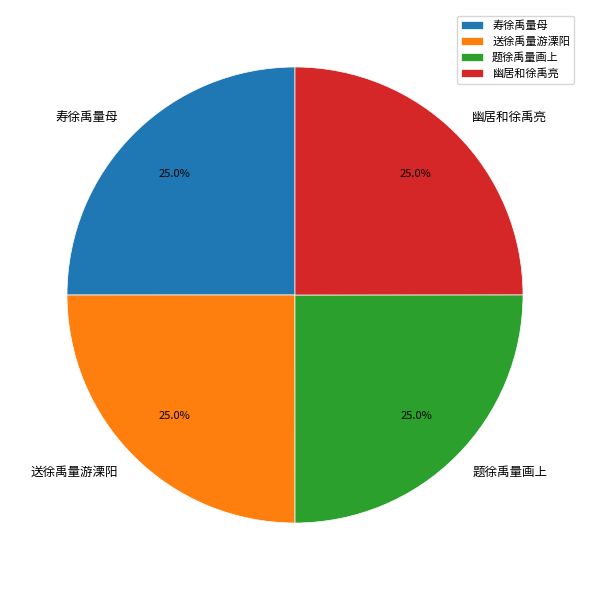

How many slices are in this pie chart?

4